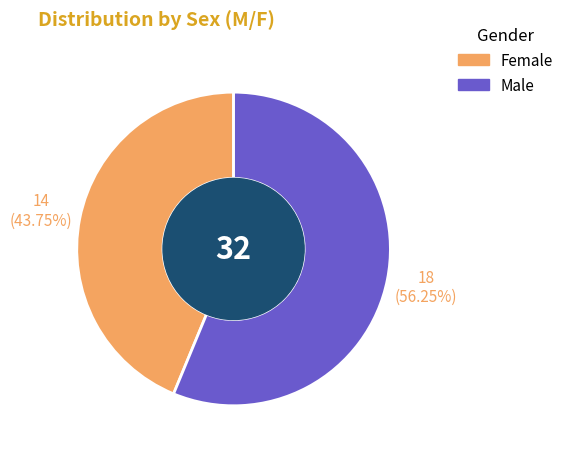

Which series changed the most between F and M?

Male